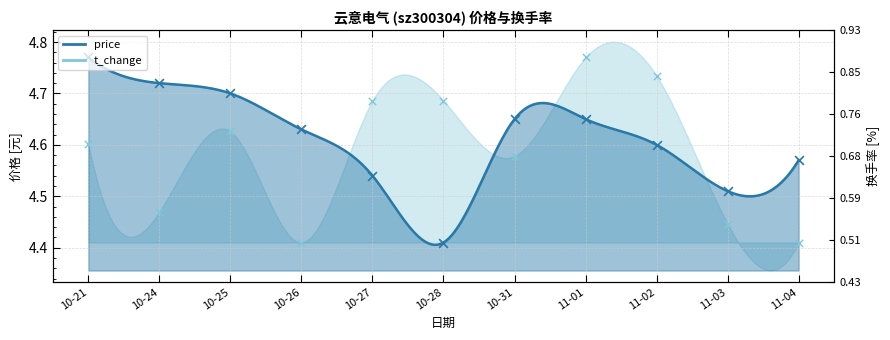

Is the value of t_change at 10-26 greater than the value of price at 10-31?

No